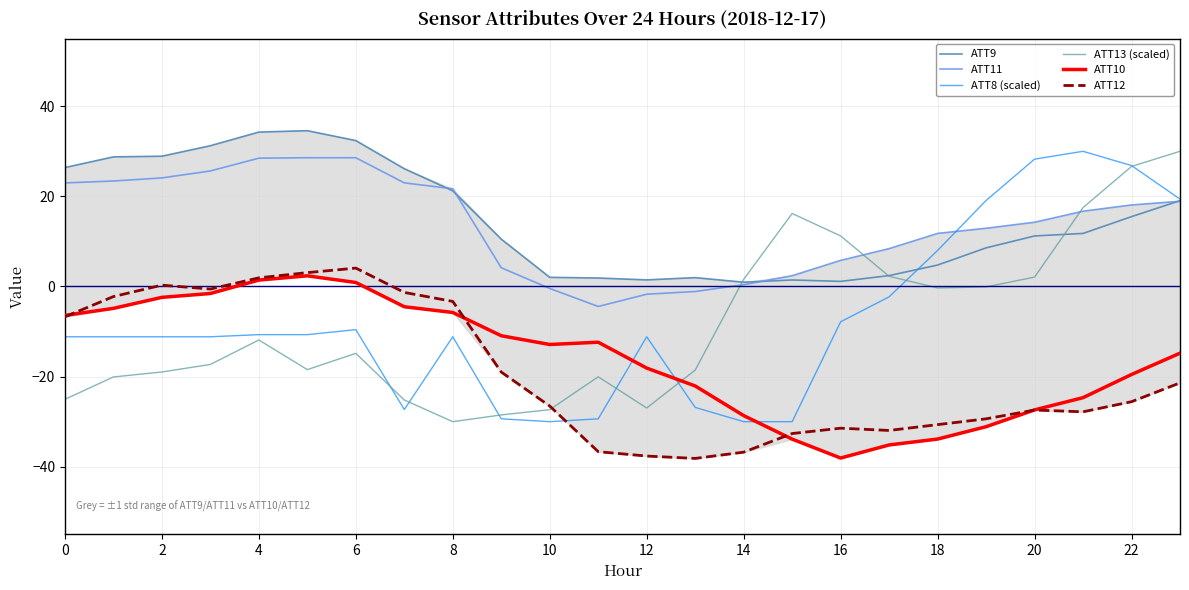

What is the minimum value shown in the chart?

-38.2